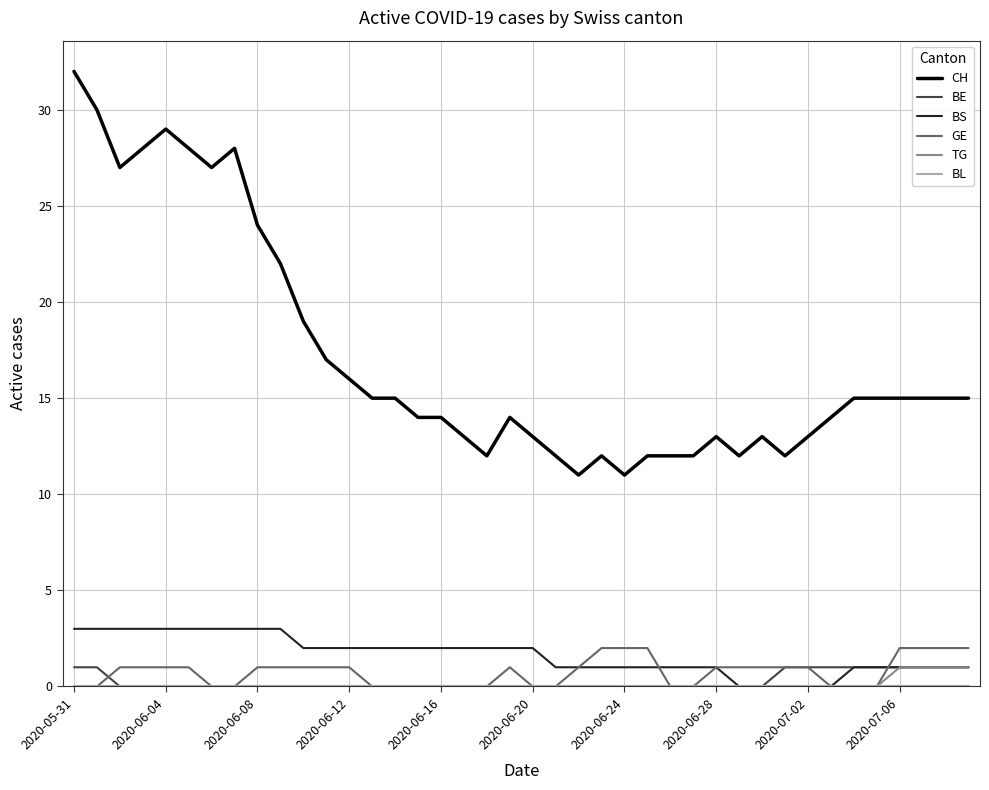

True or false: CH and TG cross at least once.

False